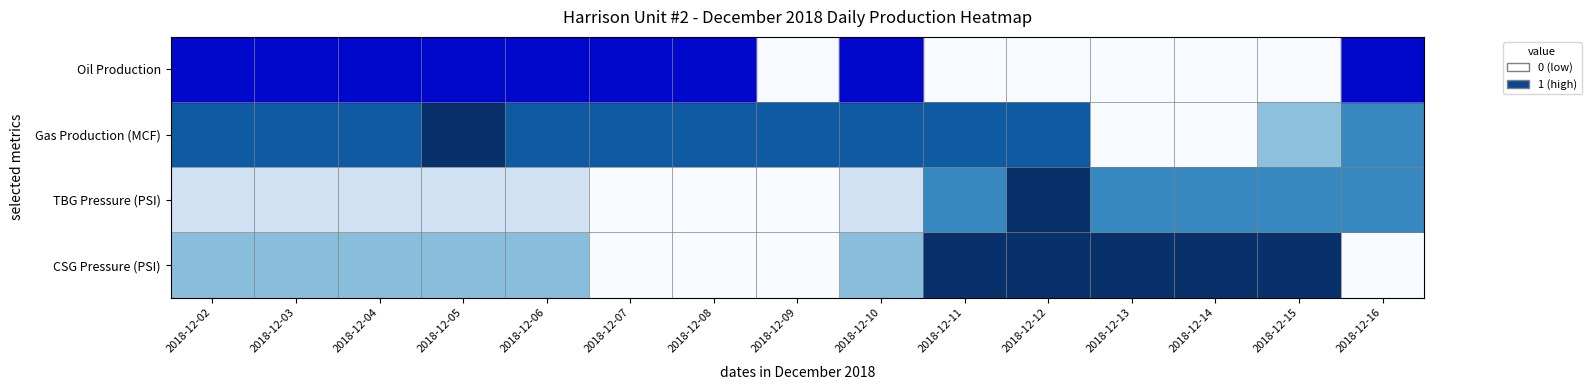

What is the maximum value shown in the chart?

1.0